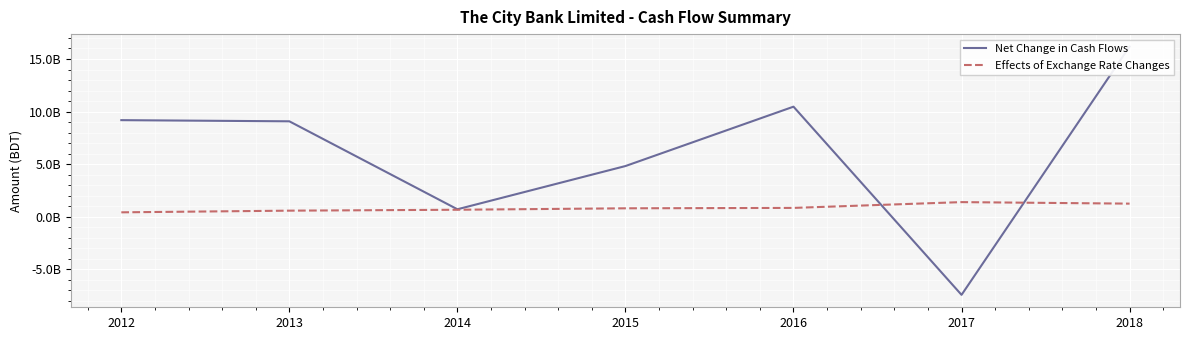

True or false: Effects of Exchange Rate Changes has a value of 999851519 at 2013.

False